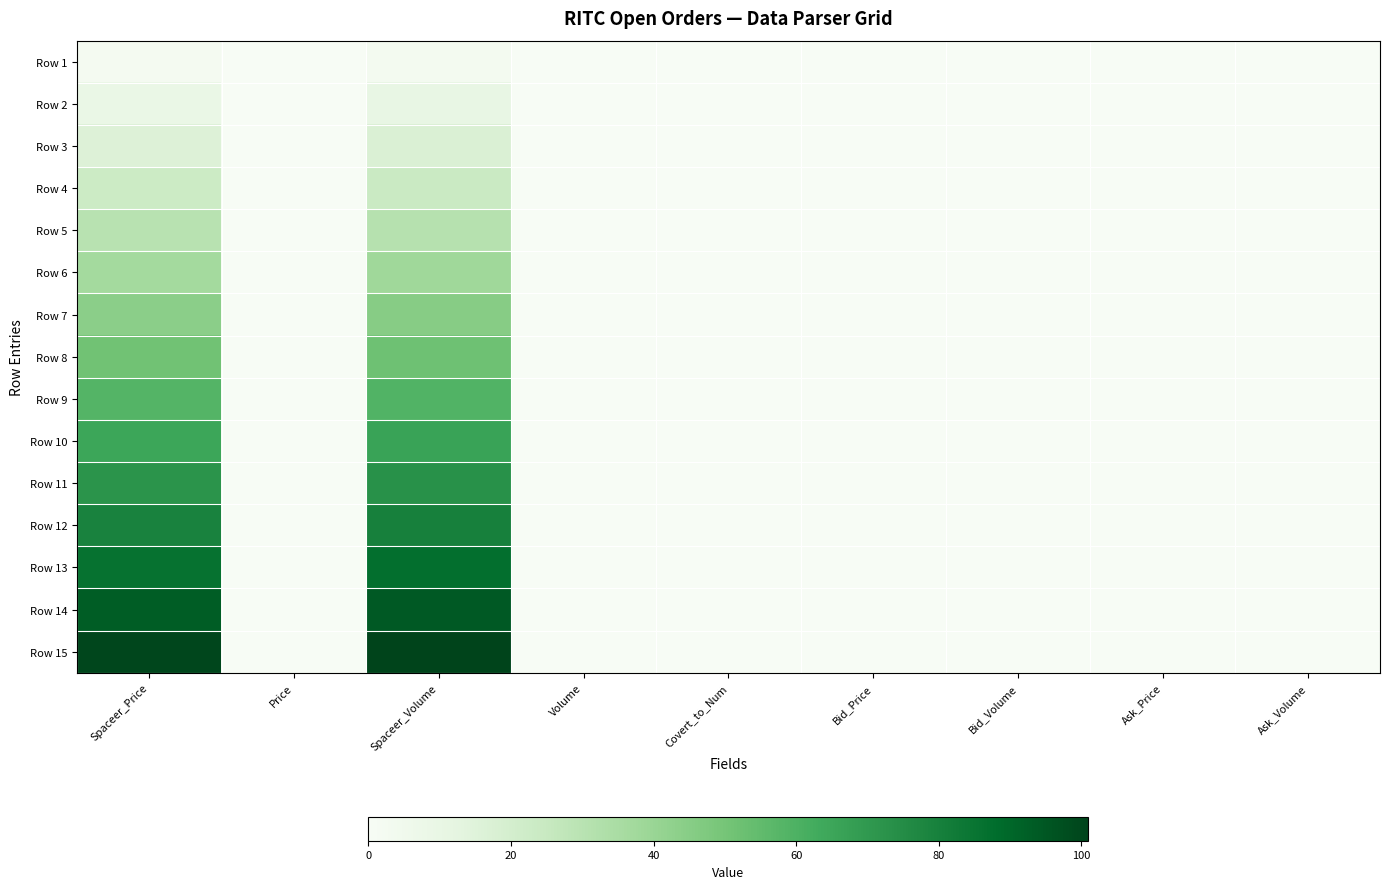

At which category is the sum across all series the highest?

Spaceer_Volume